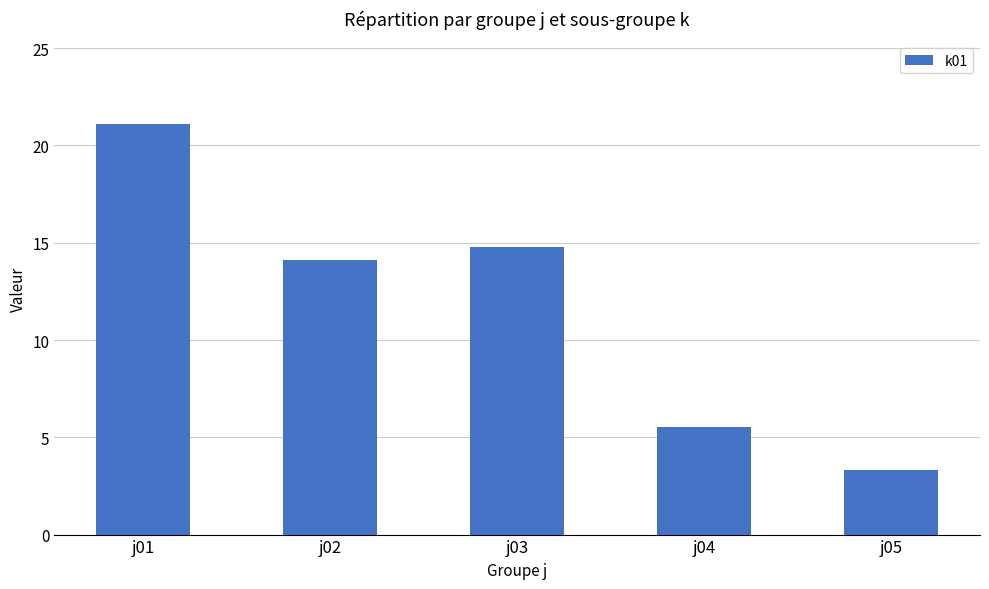

The chart shows a value of 5.6 at j04. True or false?

True